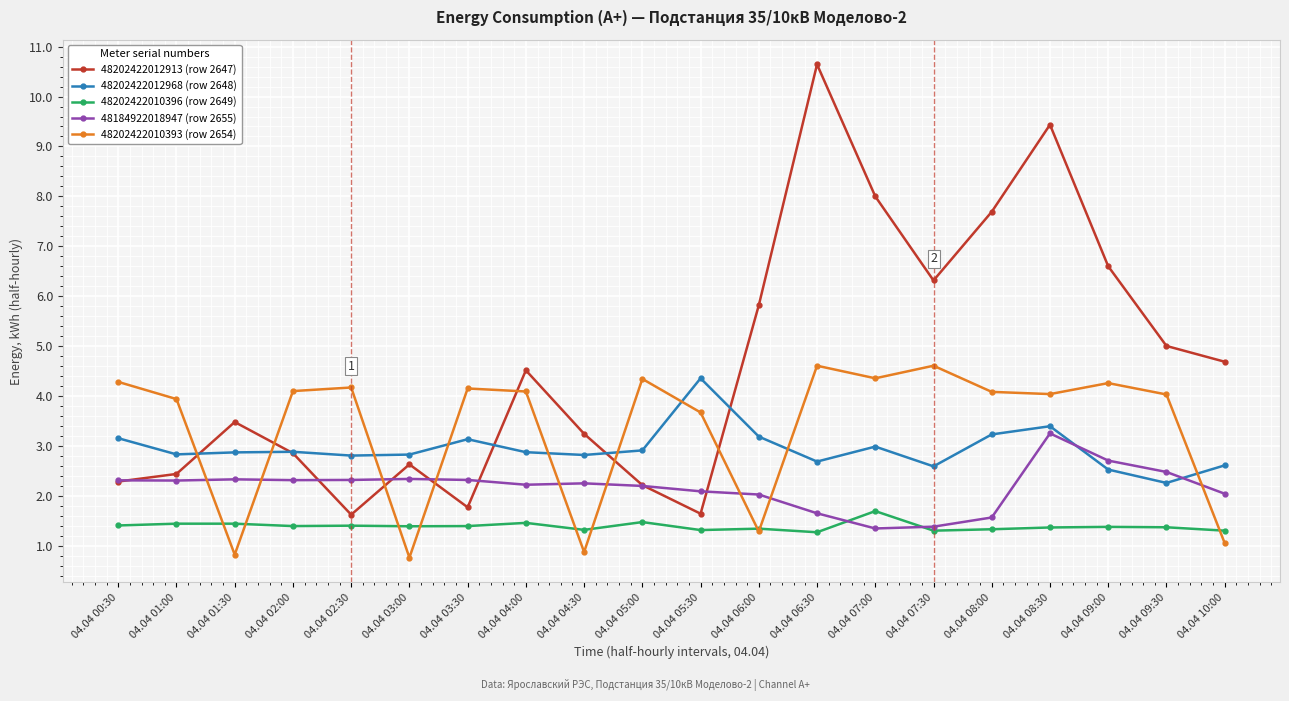

What are all the series names shown in the legend?

48202422012913 (row 2647), 48202422012968 (row 2648), 48202422010396 (row 2649), 48184922018947 (row 2655), 48202422010393 (row 2654)